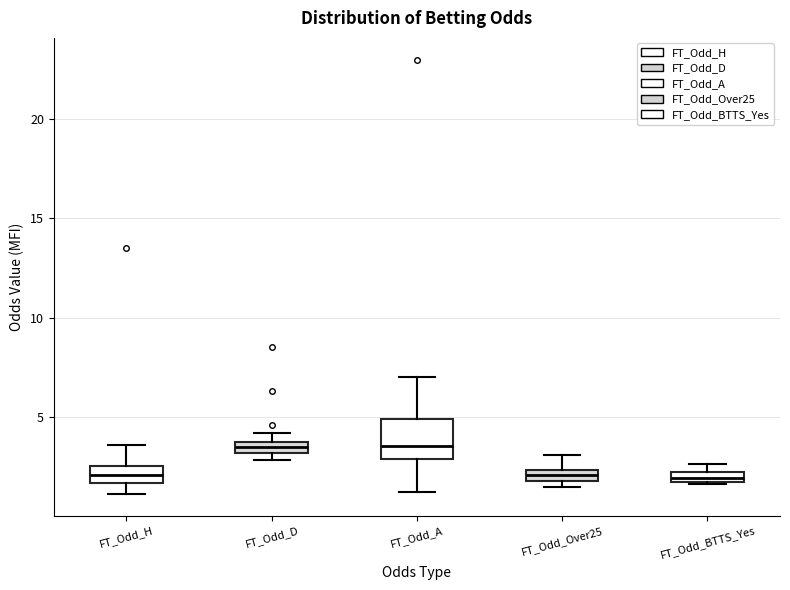

Where is the lower edge of the box for FT_Odd_D on the y-axis? The values are not printed on the chart, so give them approximately, as read against the axis.

3.0